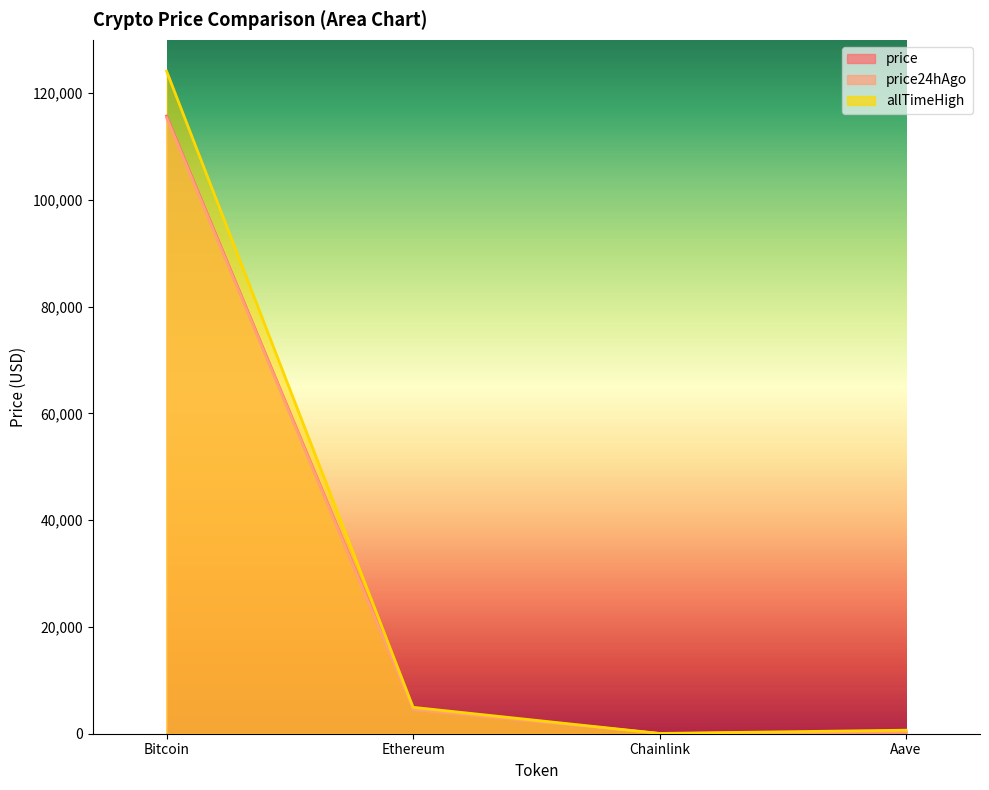

At which category is the sum across all series the highest?

Bitcoin